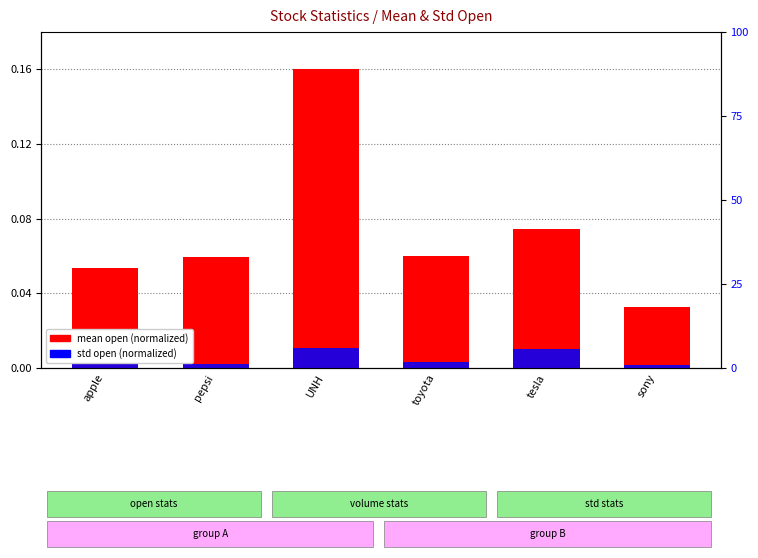

Is it true that std open (normalized) equals 0.0 at pepsi?

False